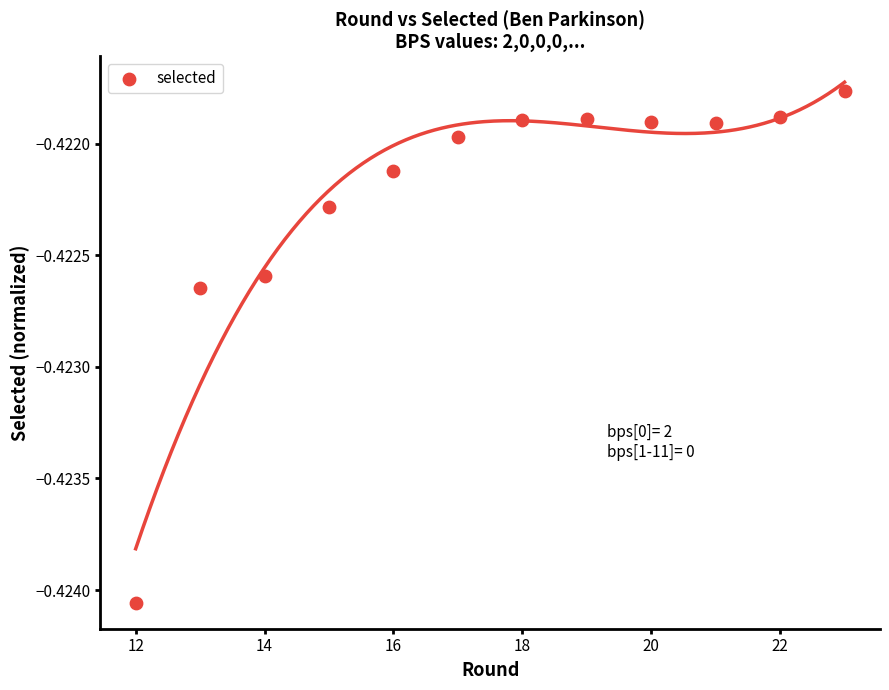

What is the average X value?

17.5